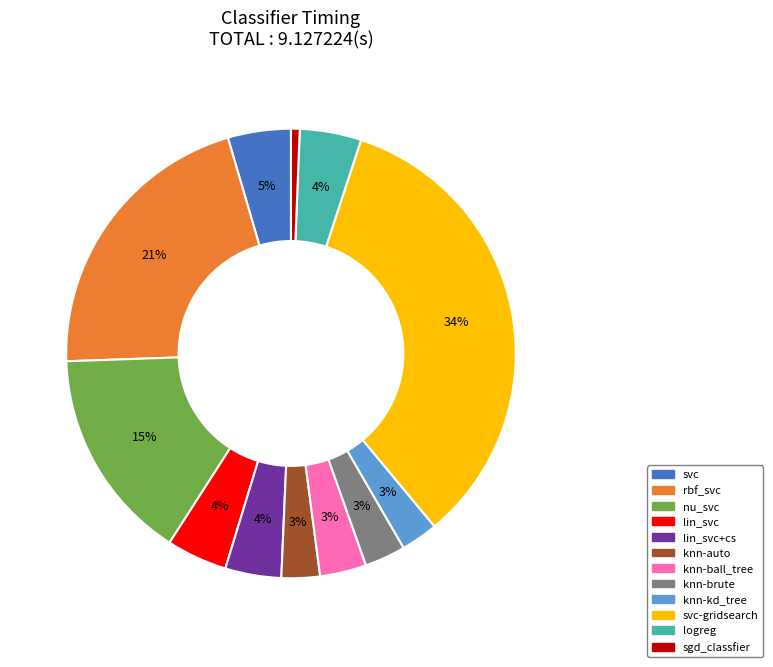

To the nearest percent, what is the difference between the largest and smallest slice percentages?

33%